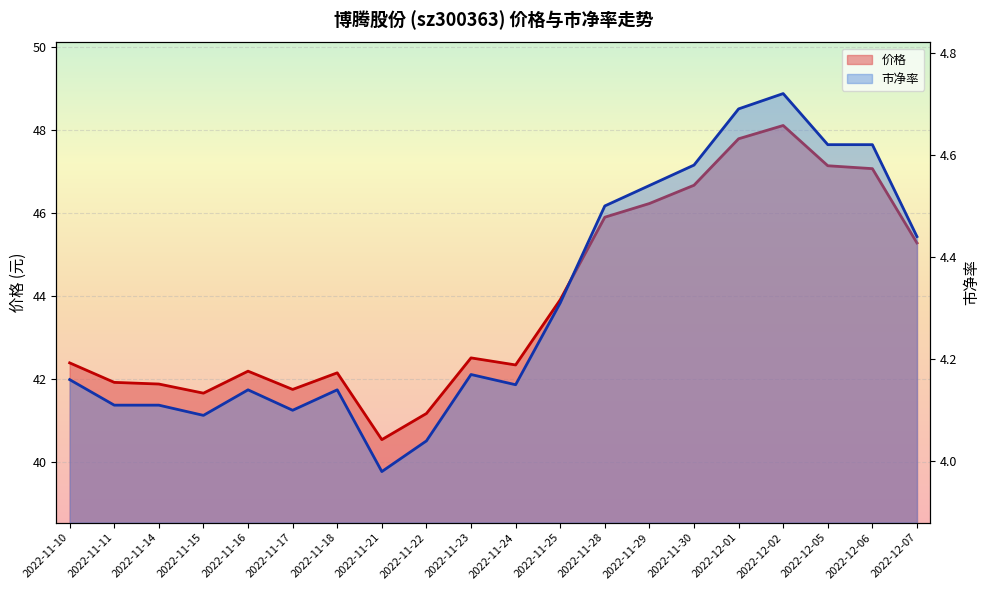

What is the average value of the 市净率 series?

4.3